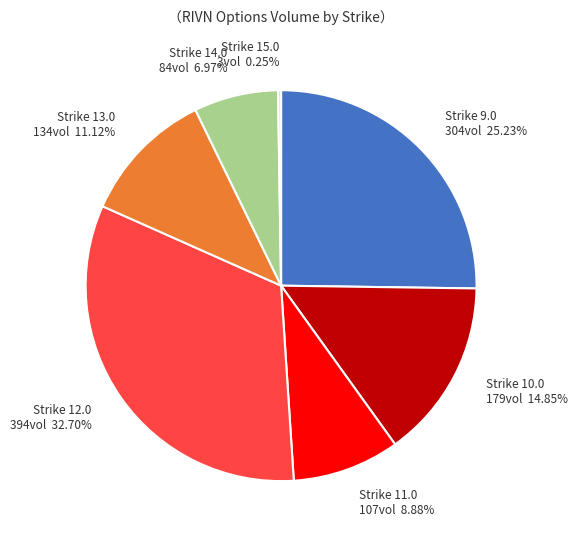

Which has a higher value, Strike 9.0 304vol 25.23% or Strike 11.0 107vol 8.88%?

Strike 9.0 304vol 25.23%